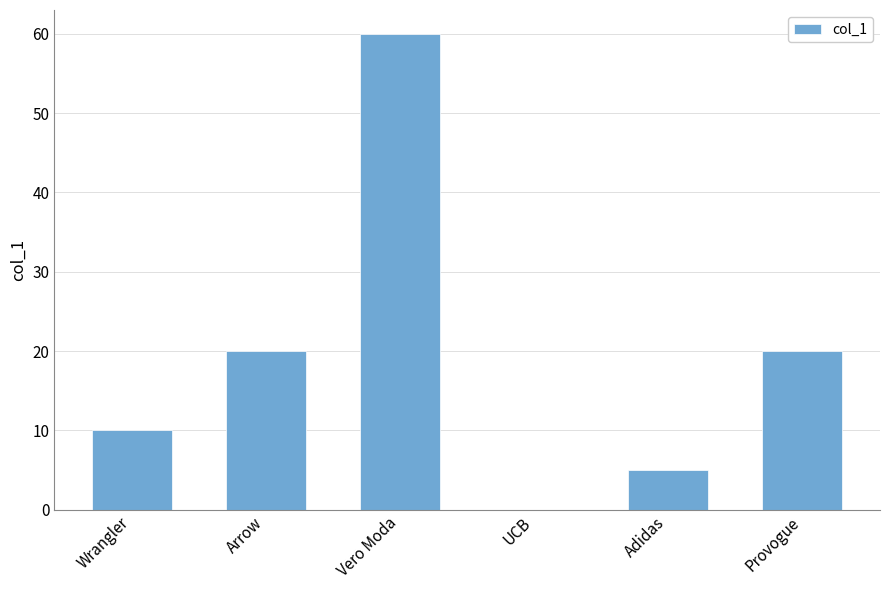

The value at Wrangler is 7. True or false?

False